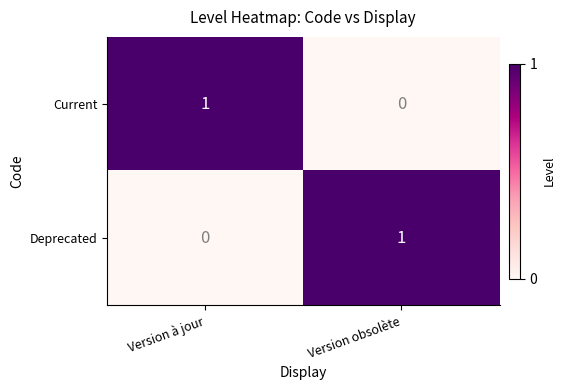

Reading left to right, extract all data points from this chart.

Current: Version à jour=1	Version obsolète=0
Deprecated: Version à jour=0	Version obsolète=1